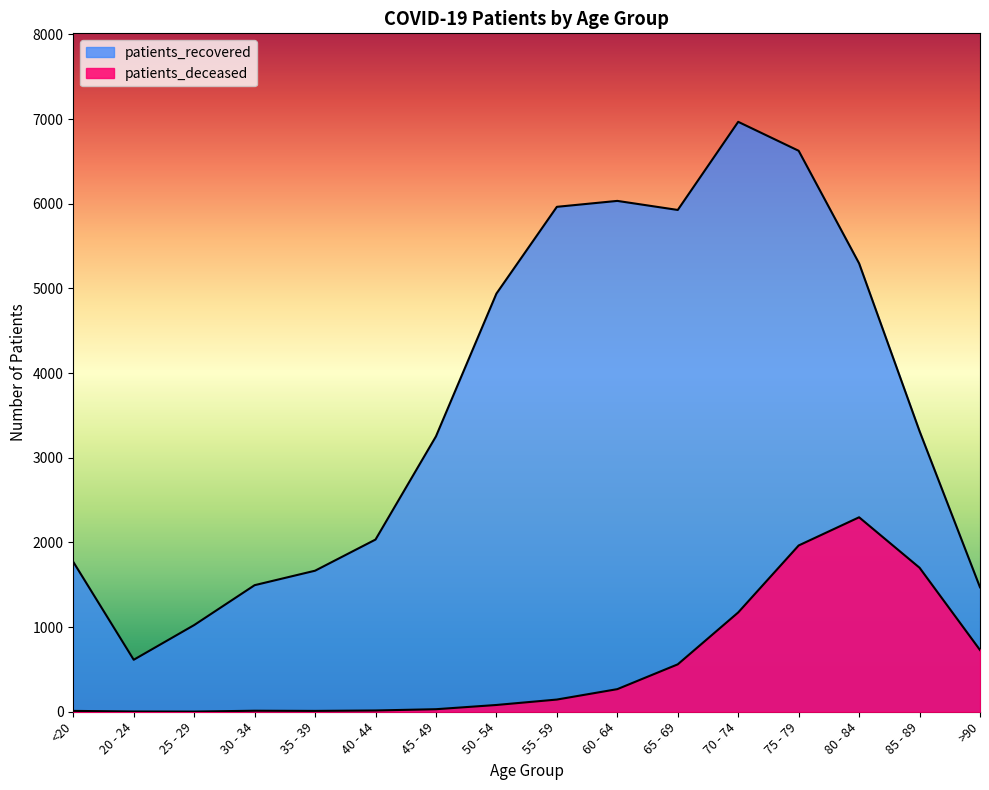

What is the sum of all patients_deceased values?

8997